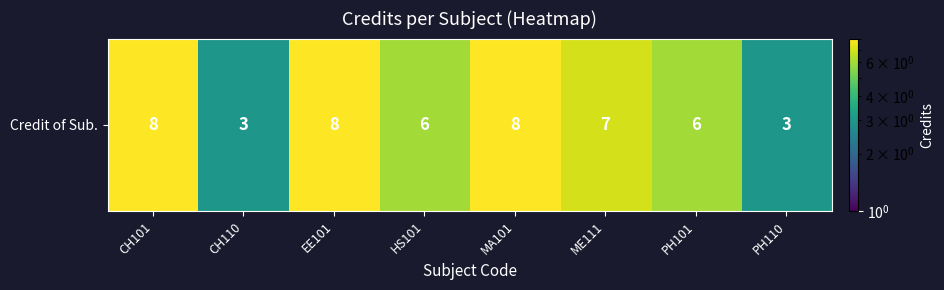

Between CH110 and MA101, which is larger?

MA101